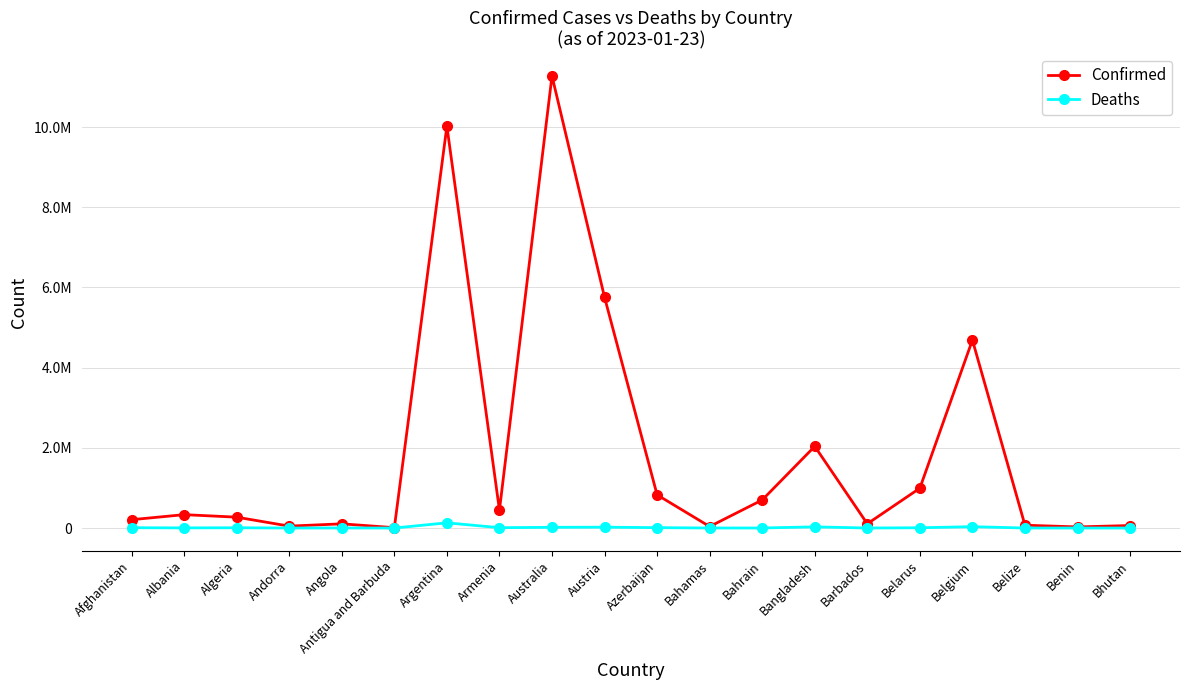

Between Antigua and Barbuda and Albania, which is larger?

Albania